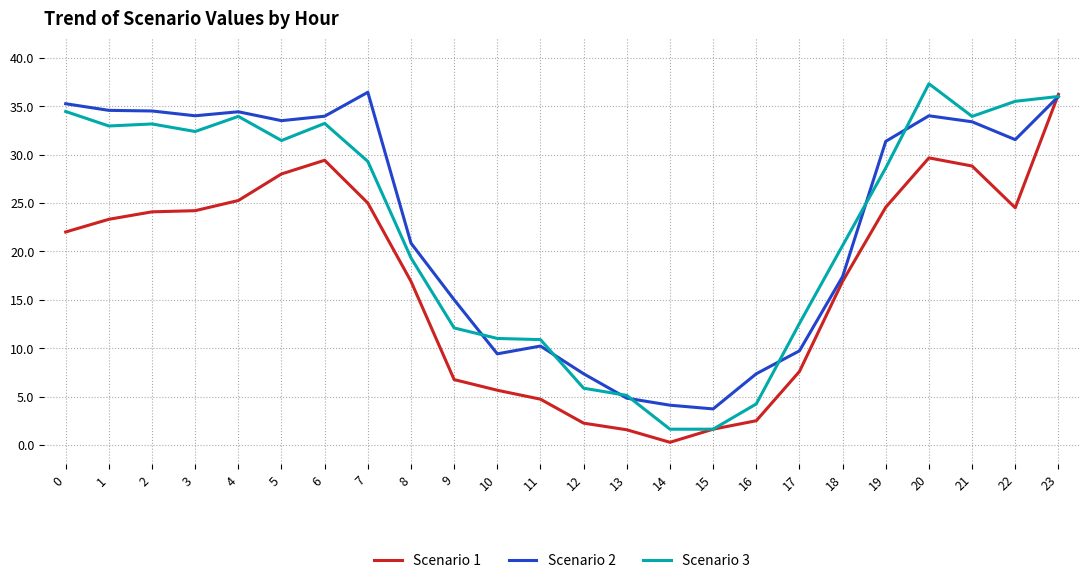

Is this an area chart (filled region under the line)?

No